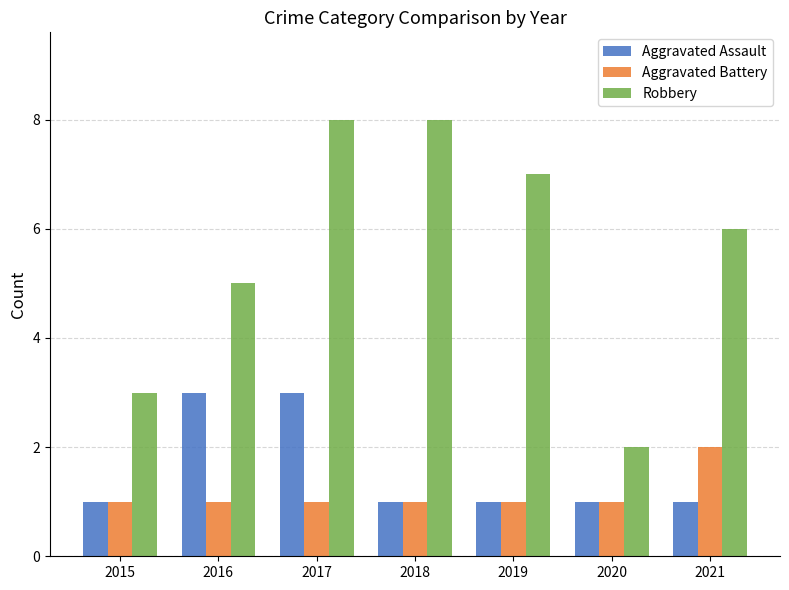

What is the value of the Aggravated Battery bar at the 2nd from the left?

1